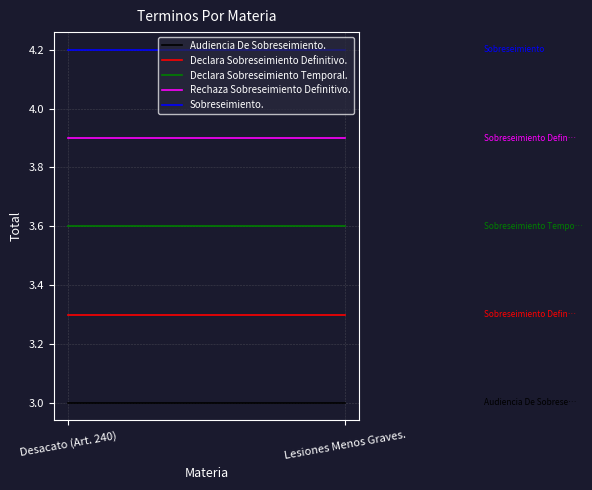

Reading left to right, list all the values displayed in this chart.

Audiencia De Sobreseimiento.: Desacato (Art. 240)=3.0	Lesiones Menos Graves.=3.0
Declara Sobreseimiento Definitivo.: Desacato (Art. 240)=3.3	Lesiones Menos Graves.=3.3
Declara Sobreseimiento Temporal.: Desacato (Art. 240)=3.6	Lesiones Menos Graves.=3.6
Rechaza Sobreseimiento Definitivo.: Desacato (Art. 240)=3.9	Lesiones Menos Graves.=3.9
Sobreseimiento.: Desacato (Art. 240)=4.2	Lesiones Menos Graves.=4.2